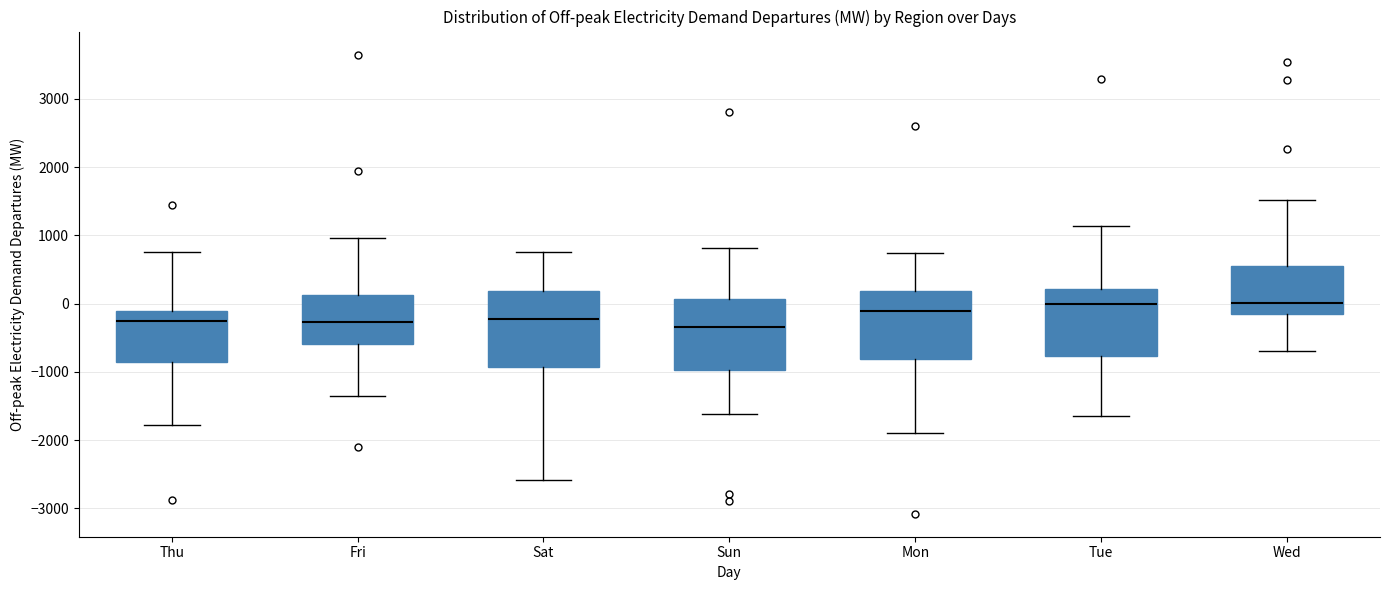

Reading left to right, read every box against the y-axis: the position of its median line, the range the box covers, and the ends of its whiskers. The values are not printed on the chart, so give them approximately, as read against the axis.

Thu: median -200, box -900 to -100, whiskers -1800 to 800
Fri: median -300, box -600 to 100, whiskers -1400 to 1000
Sat: median -200, box -900 to 200, whiskers -2600 to 800
Sun: median -300, box -1000 to 100, whiskers -1600 to 800
Mon: median -100, box -800 to 200, whiskers -1900 to 700
Tue: median 0, box -800 to 200, whiskers -1700 to 1100
Wed: median 0, box -200 to 500, whiskers -700 to 1500